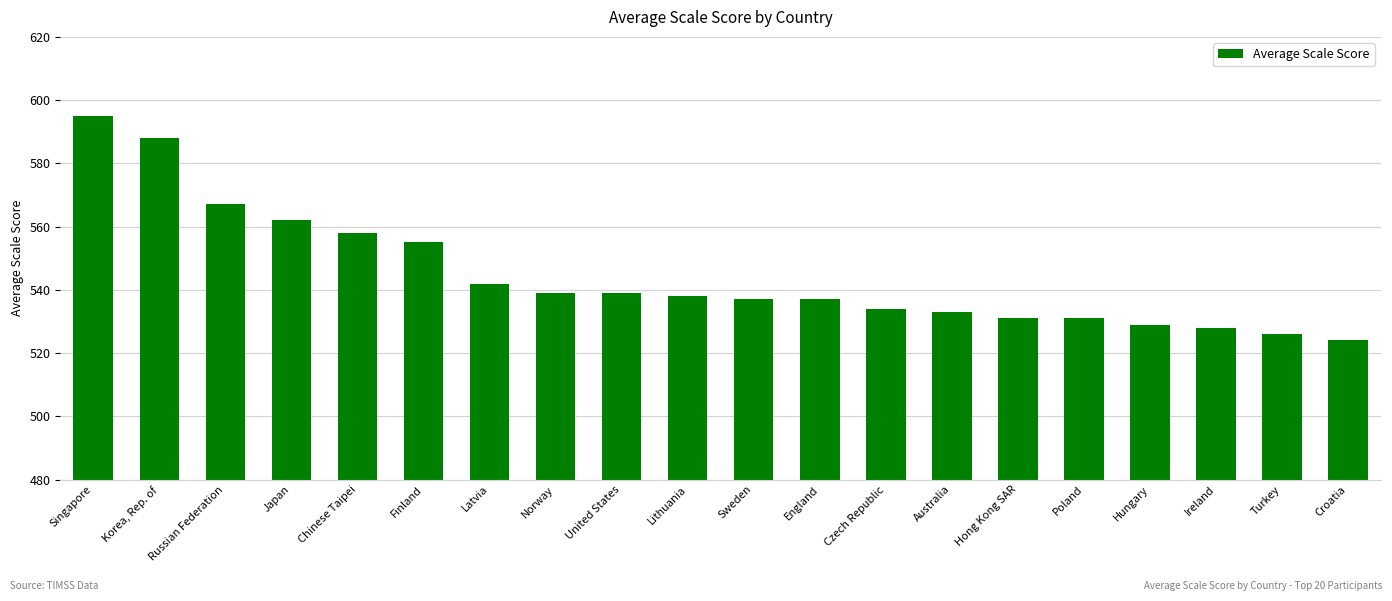

The value at Czech Republic is 141. True or false?

False